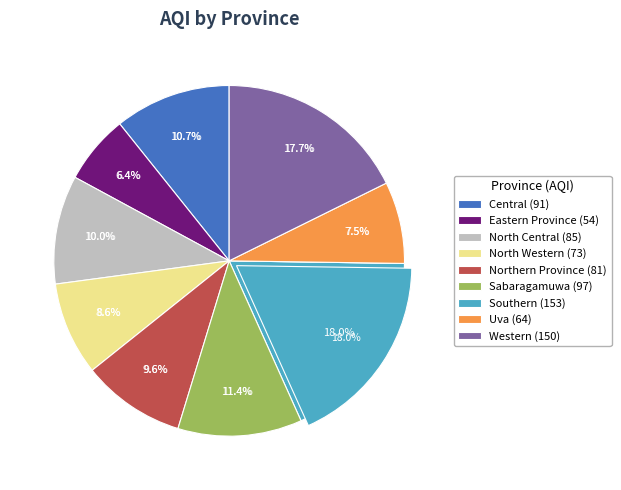

What is the change in value from North Central to Uva?

-21